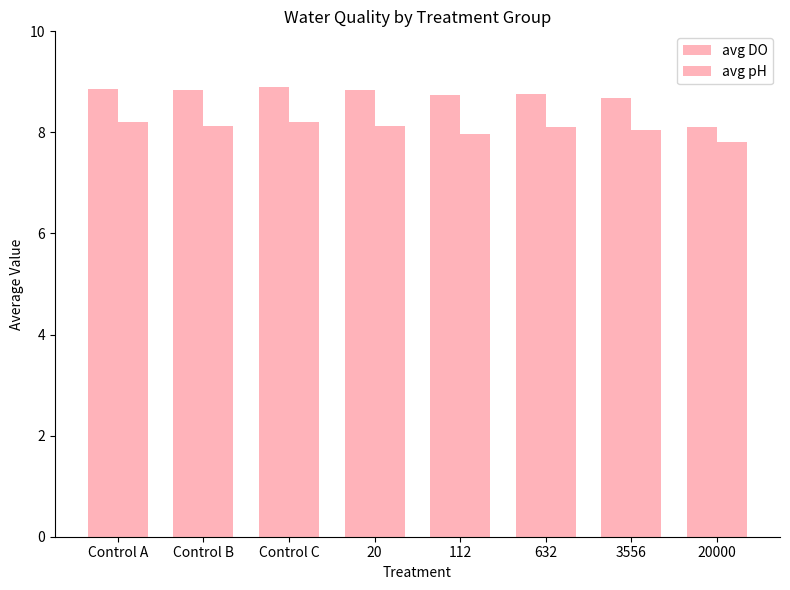

Does the chart contain stacked bars?

No